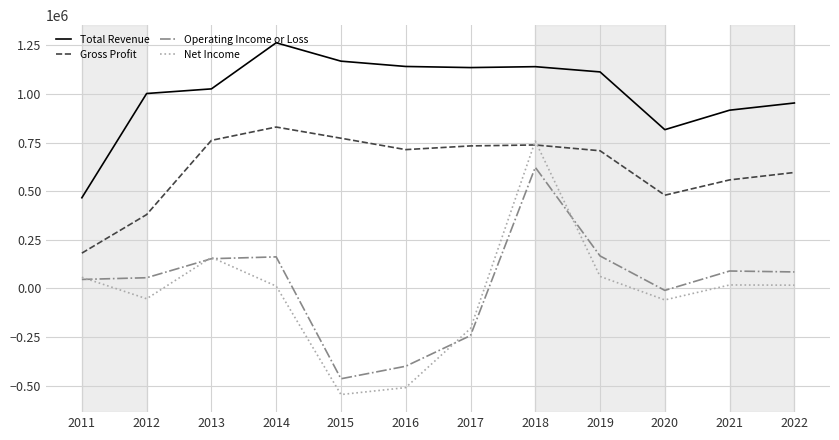

Which category has the highest value in the Net Income series?

2018